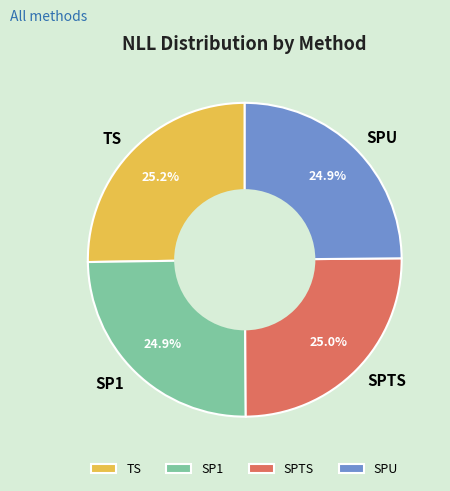

The SPU slice represents 40% of the pie. True or false?

False